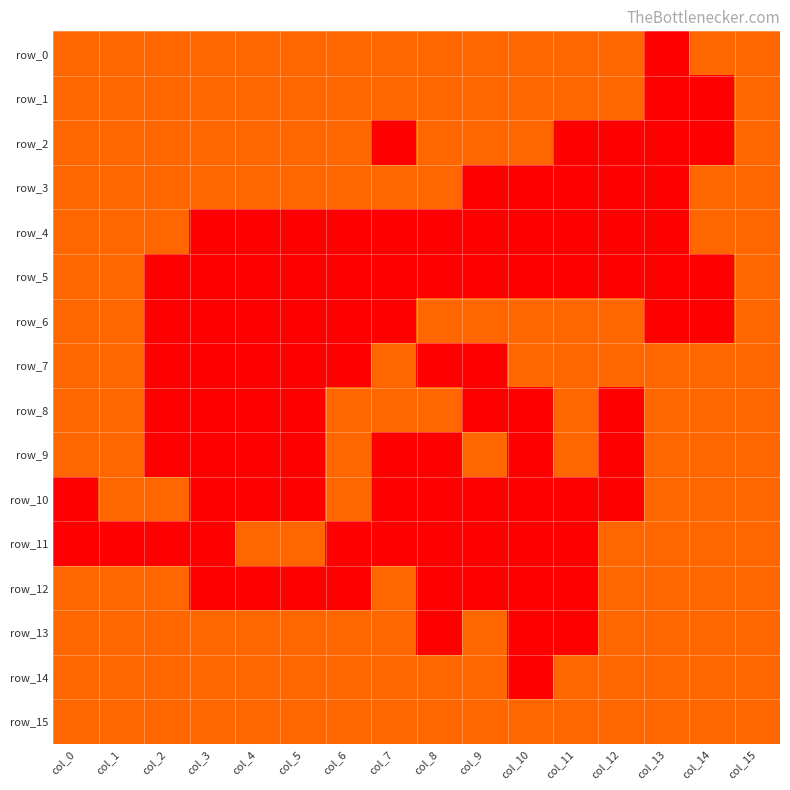

Reading right to left, transcribe all the data shown in this chart.

row_0: col_15=1	col_14=1	col_13=0	col_12=1	col_11=1	col_10=1	col_9=1	col_8=1	col_7=1	col_6=1	col_5=1	col_4=1	col_3=1	col_2=1	col_1=1	col_0=1
row_1: col_15=1	col_14=0	col_13=0	col_12=1	col_11=1	col_10=1	col_9=1	col_8=1	col_7=1	col_6=1	col_5=1	col_4=1	col_3=1	col_2=1	col_1=1	col_0=1
row_2: col_15=1	col_14=0	col_13=0	col_12=0	col_11=0	col_10=1	col_9=1	col_8=1	col_7=0	col_6=1	col_5=1	col_4=1	col_3=1	col_2=1	col_1=1	col_0=1
row_3: col_15=1	col_14=1	col_13=0	col_12=0	col_11=0	col_10=0	col_9=0	col_8=1	col_7=1	col_6=1	col_5=1	col_4=1	col_3=1	col_2=1	col_1=1	col_0=1
row_4: col_15=1	col_14=1	col_13=0	col_12=0	col_11=0	col_10=0	col_9=0	col_8=0	col_7=0	col_6=0	col_5=0	col_4=0	col_3=0	col_2=1	col_1=1	col_0=1
row_5: col_15=1	col_14=0	col_13=0	col_12=0	col_11=0	col_10=0	col_9=0	col_8=0	col_7=0	col_6=0	col_5=0	col_4=0	col_3=0	col_2=0	col_1=1	col_0=1
row_6: col_15=1	col_14=0	col_13=0	col_12=1	col_11=1	col_10=1	col_9=1	col_8=1	col_7=0	col_6=0	col_5=0	col_4=0	col_3=0	col_2=0	col_1=1	col_0=1
row_7: col_15=1	col_14=1	col_13=1	col_12=1	col_11=1	col_10=1	col_9=0	col_8=0	col_7=1	col_6=0	col_5=0	col_4=0	col_3=0	col_2=0	col_1=1	col_0=1
row_8: col_15=1	col_14=1	col_13=1	col_12=0	col_11=1	col_10=0	col_9=0	col_8=1	col_7=1	col_6=1	col_5=0	col_4=0	col_3=0	col_2=0	col_1=1	col_0=1
row_9: col_15=1	col_14=1	col_13=1	col_12=0	col_11=1	col_10=0	col_9=1	col_8=0	col_7=0	col_6=1	col_5=0	col_4=0	col_3=0	col_2=0	col_1=1	col_0=1
row_10: col_15=1	col_14=1	col_13=1	col_12=0	col_11=0	col_10=0	col_9=0	col_8=0	col_7=0	col_6=1	col_5=0	col_4=0	col_3=0	col_2=1	col_1=1	col_0=0
row_11: col_15=1	col_14=1	col_13=1	col_12=1	col_11=0	col_10=0	col_9=0	col_8=0	col_7=0	col_6=0	col_5=1	col_4=1	col_3=0	col_2=0	col_1=0	col_0=0
row_12: col_15=1	col_14=1	col_13=1	col_12=1	col_11=0	col_10=0	col_9=0	col_8=0	col_7=1	col_6=0	col_5=0	col_4=0	col_3=0	col_2=1	col_1=1	col_0=1
row_13: col_15=1	col_14=1	col_13=1	col_12=1	col_11=0	col_10=0	col_9=1	col_8=0	col_7=1	col_6=1	col_5=1	col_4=1	col_3=1	col_2=1	col_1=1	col_0=1
row_14: col_15=1	col_14=1	col_13=1	col_12=1	col_11=1	col_10=0	col_9=1	col_8=1	col_7=1	col_6=1	col_5=1	col_4=1	col_3=1	col_2=1	col_1=1	col_0=1
row_15: col_15=1	col_14=1	col_13=1	col_12=1	col_11=1	col_10=1	col_9=1	col_8=1	col_7=1	col_6=1	col_5=1	col_4=1	col_3=1	col_2=1	col_1=1	col_0=1